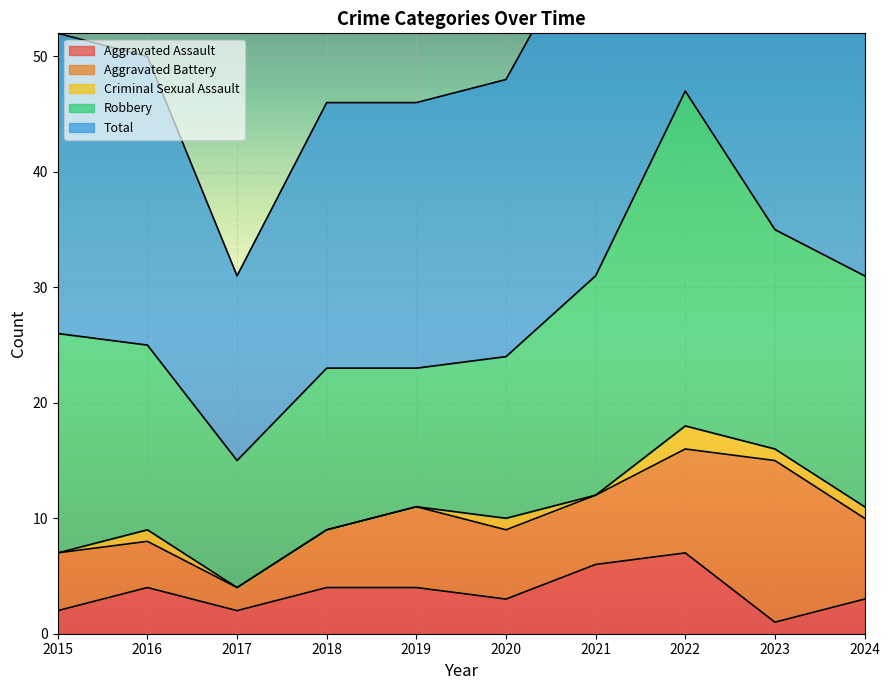

What is the value of the Aggravated Battery point at the 3rd from the left?

2